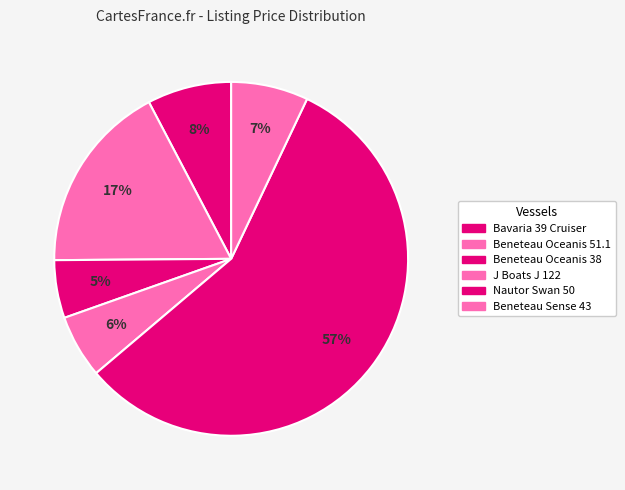

Count the number of slices in the pie.

6